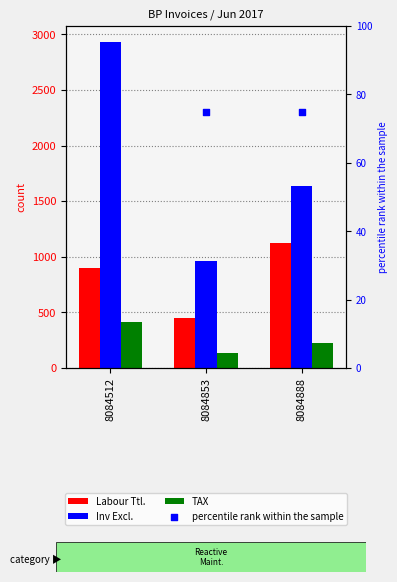

Which series reaches the maximum Y coordinate?

Inv Excl.